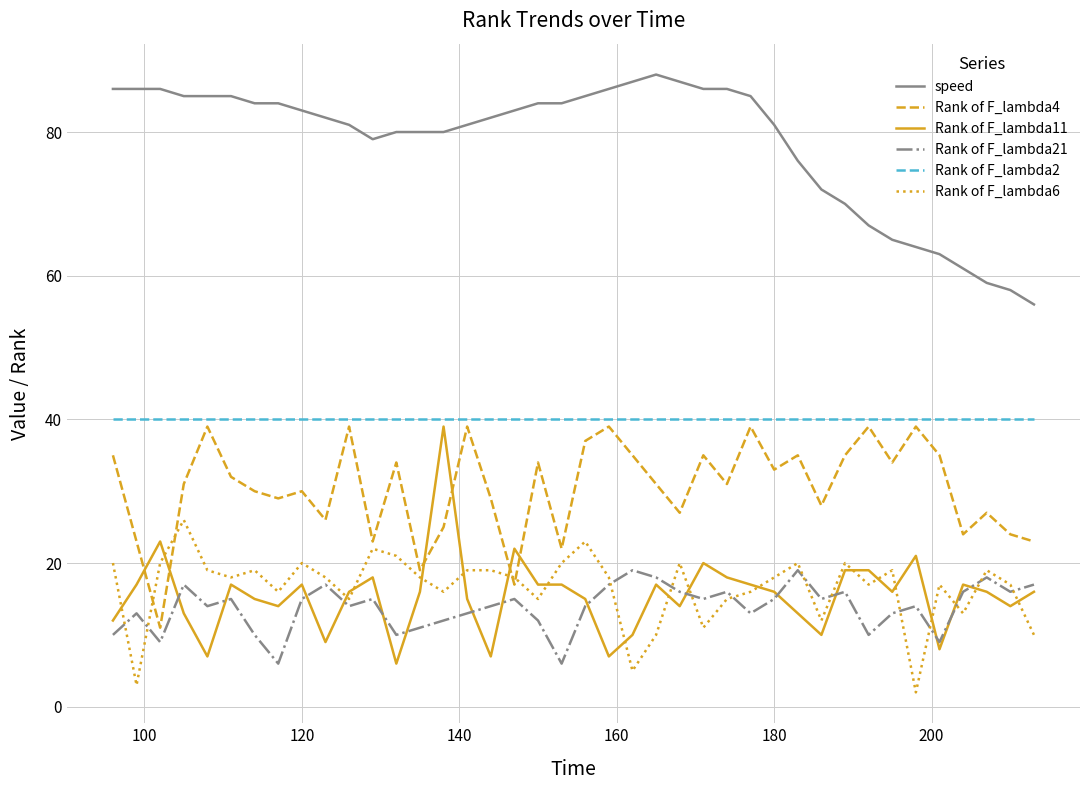

True or false: speed and Rank of F_lambda11 cross at least once.

False